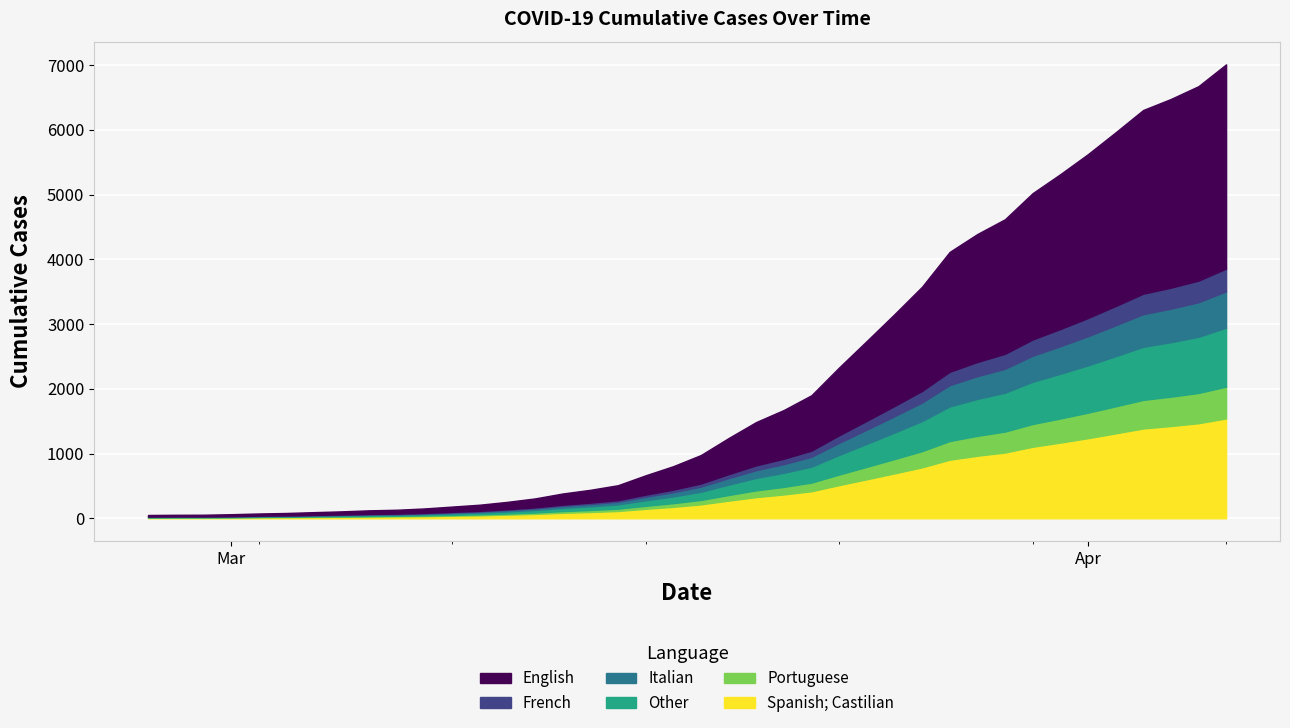

What is the value of the 17th point from the left?

440